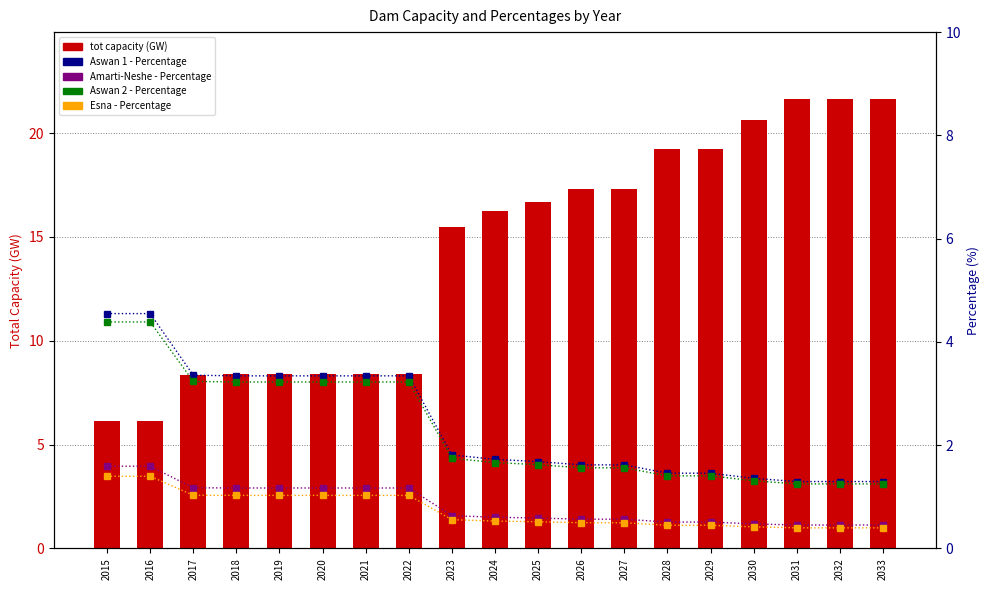

What is the difference between the maximum and minimum values in the tot (GW) series?

15.5